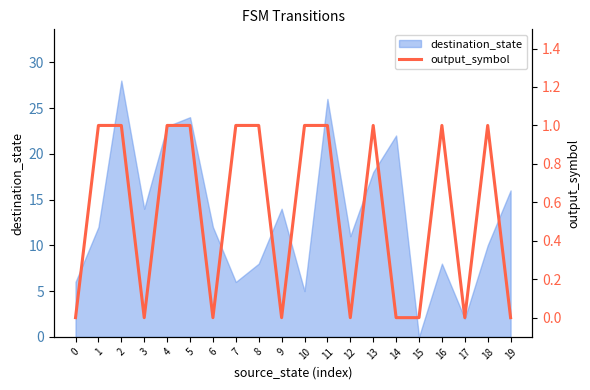

How many data points does each series have?

20